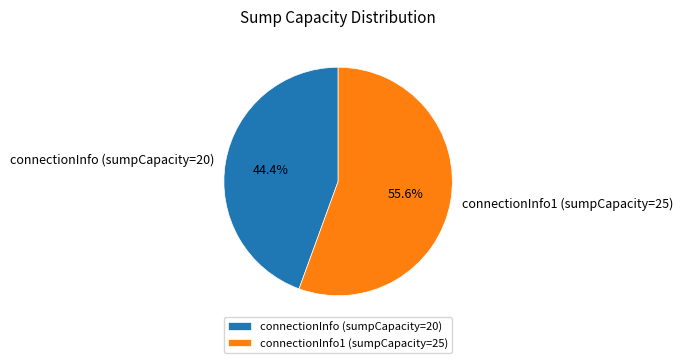

What is the total percentage of connectionInfo (sumpCapacity=20) and connectionInfo1 (sumpCapacity=25)?

100.0%